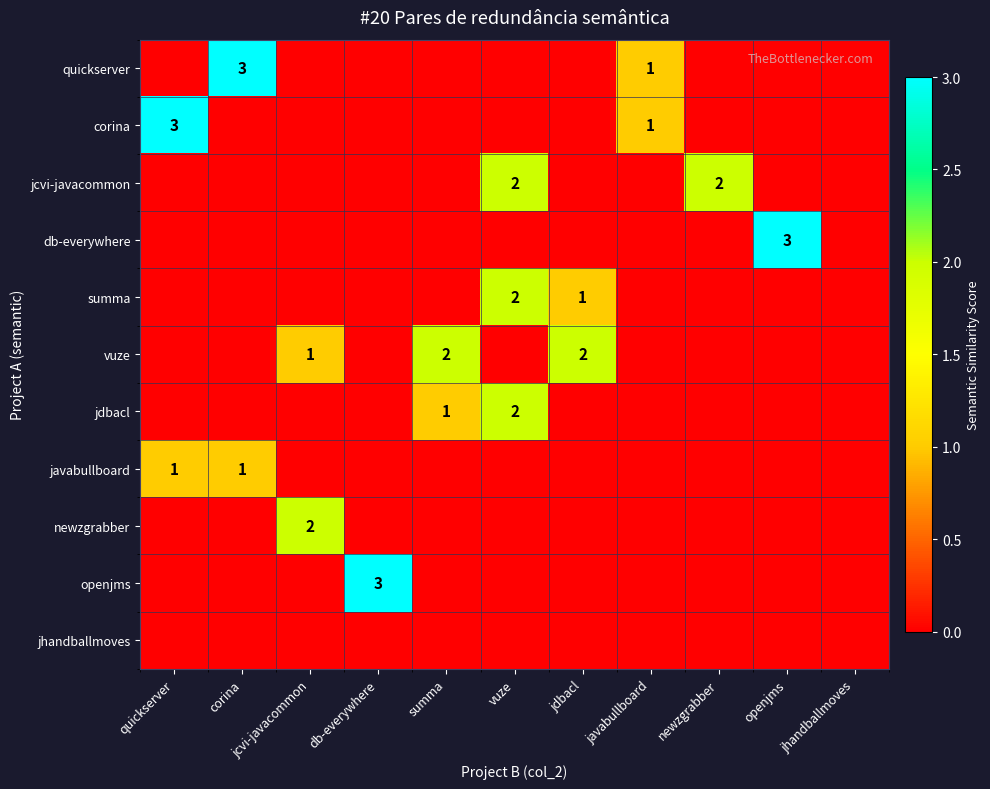

What is the total value across all series at corina?

4